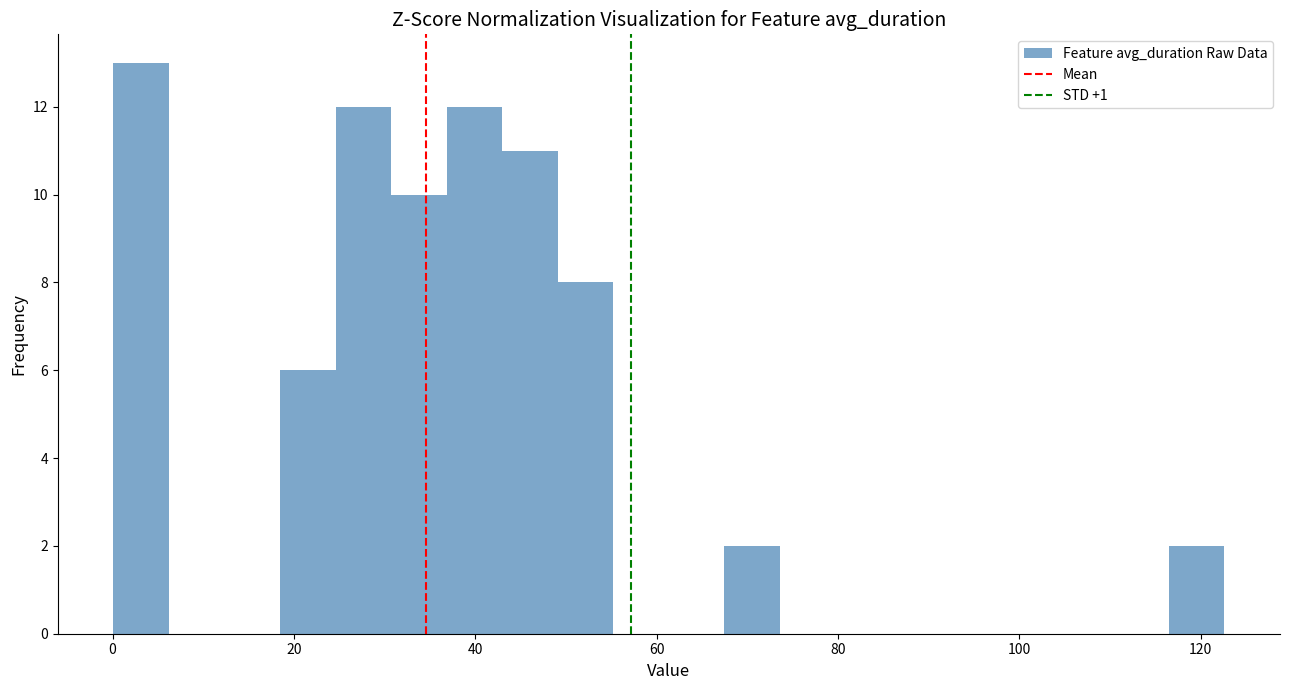

Read against the x-axis, roughly where is the centre of the tallest bar?

4